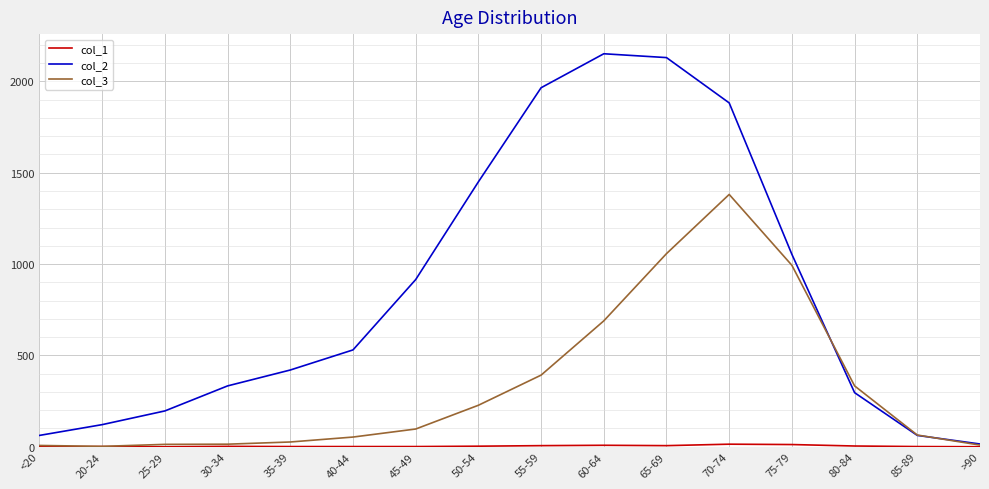

What position from the left is <20?

1